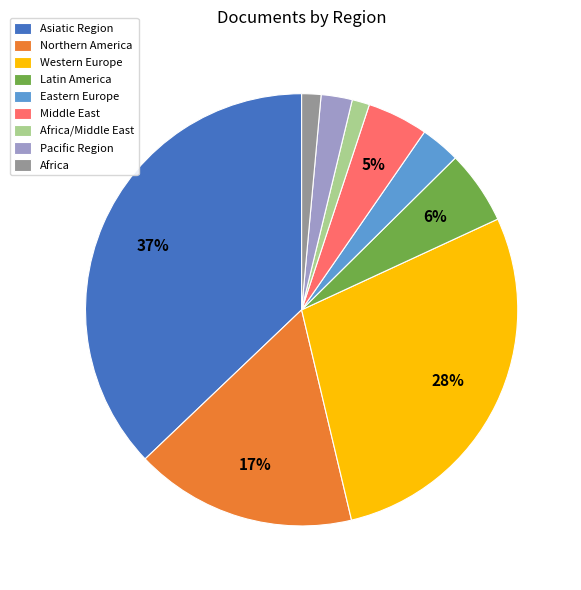

Combined, do Middle East and Africa account for over 50%?

No